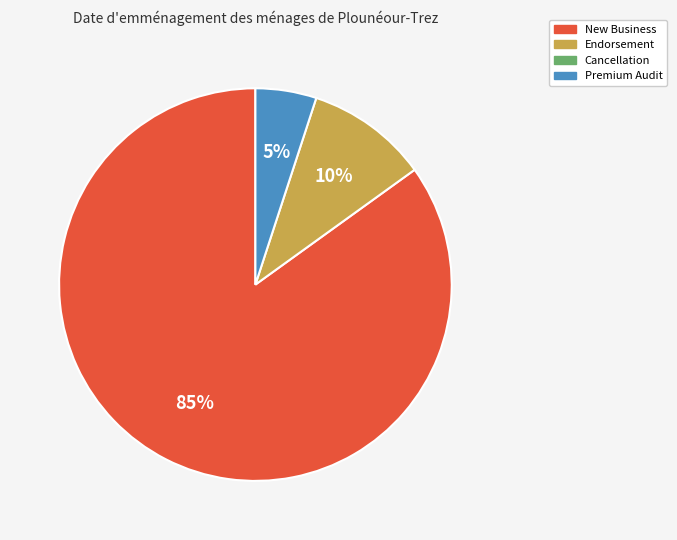

To the nearest percent, what is the difference between the largest and smallest slice percentages?

80%